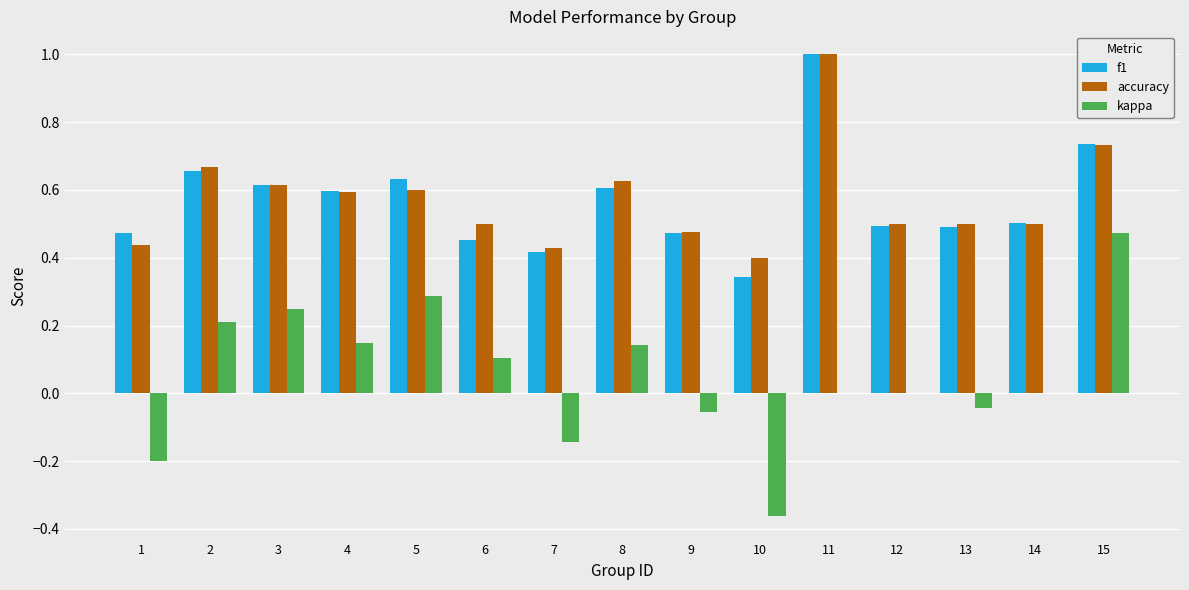

Does the chart contain stacked bars?

No